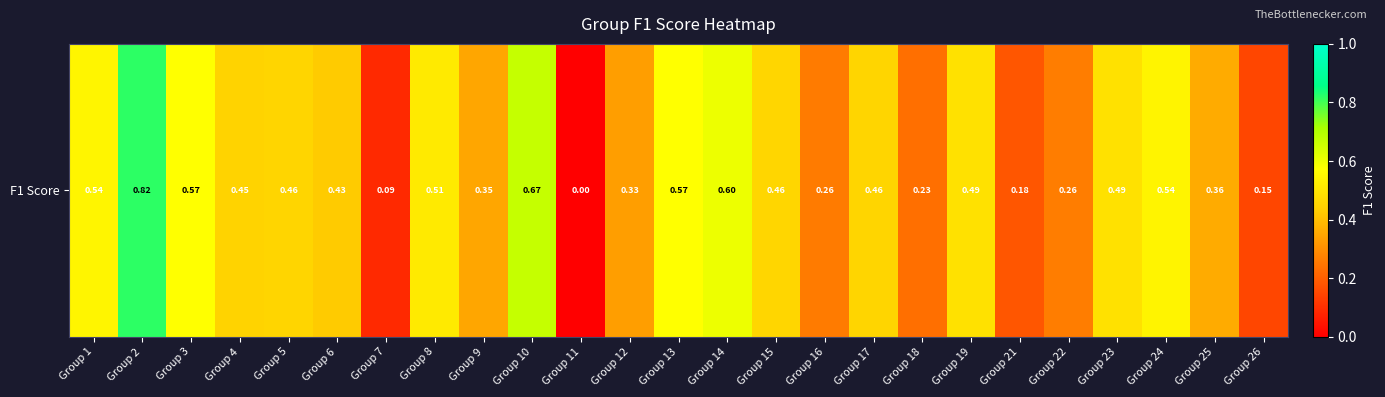

Reading right to left, transcribe all the data shown in this chart.

0.2	0.4	0.5	0.5	0.3	0.2	0.5	0.2	0.5	0.3	0.5	0.6	0.6	0.3	0.0	0.7	0.4	0.5	0.1	0.4	0.5	0.4	0.6	0.8	0.5